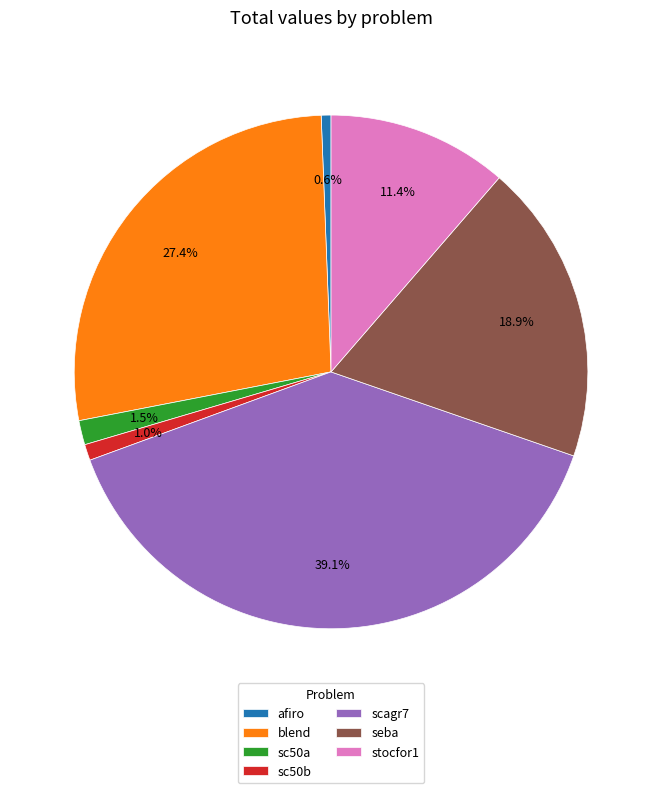

Count the number of slices in the pie.

7